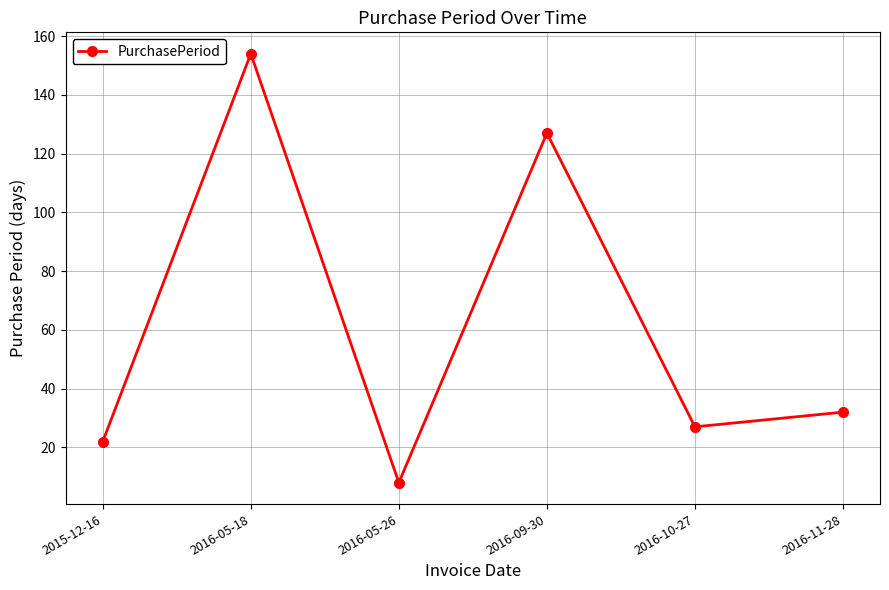

What is the maximum value shown in the chart?

154